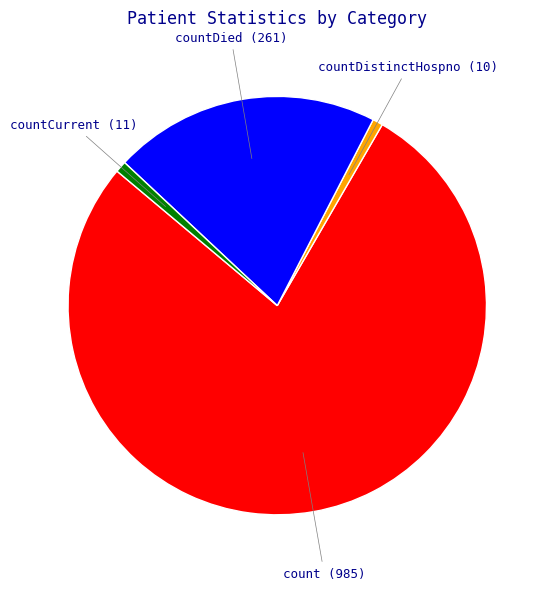

The count slice represents 78% of the pie. True or false?

True